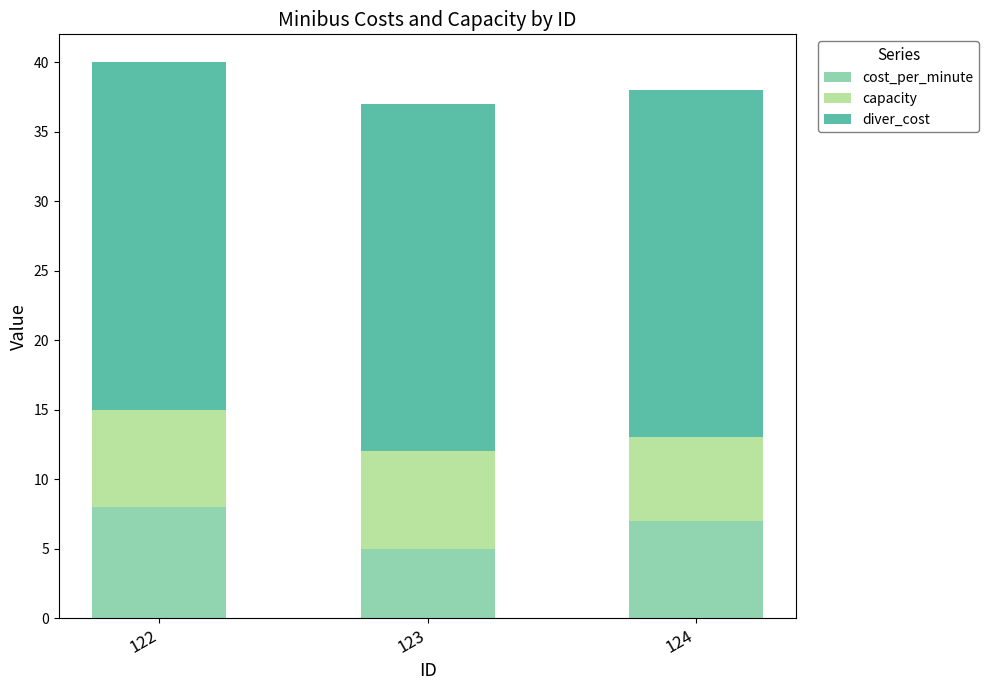

What is the total value across all series at 123?

37